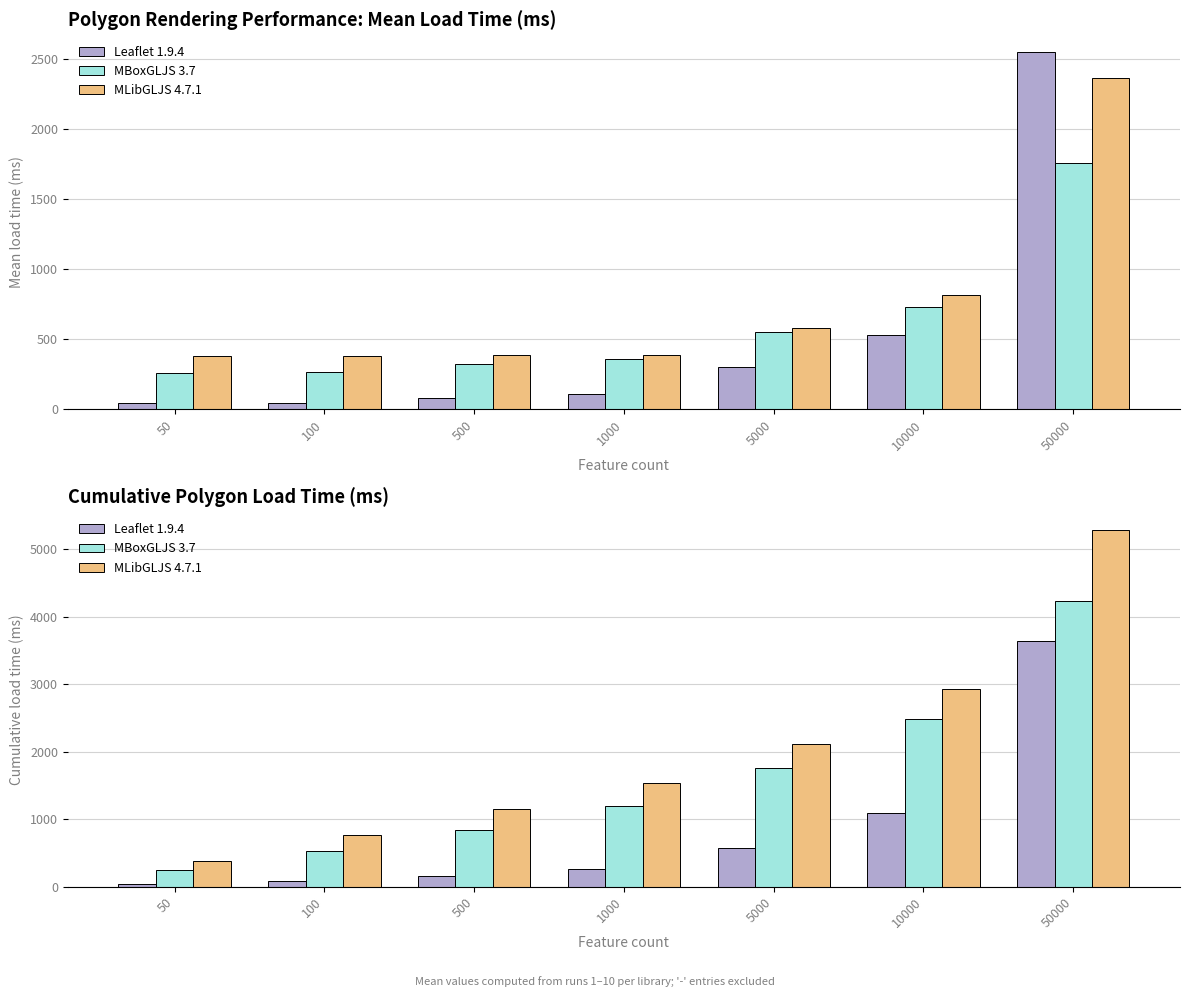

How many data points in MLibGLJS 4.7.1 are less than 1535?

3